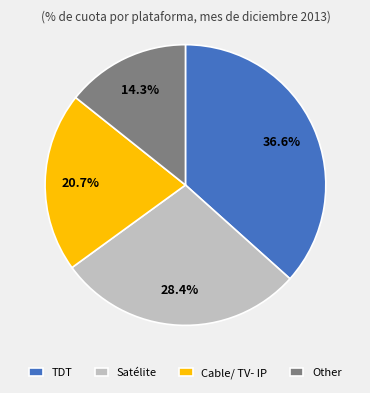

Is there a majority slice in this chart?

No